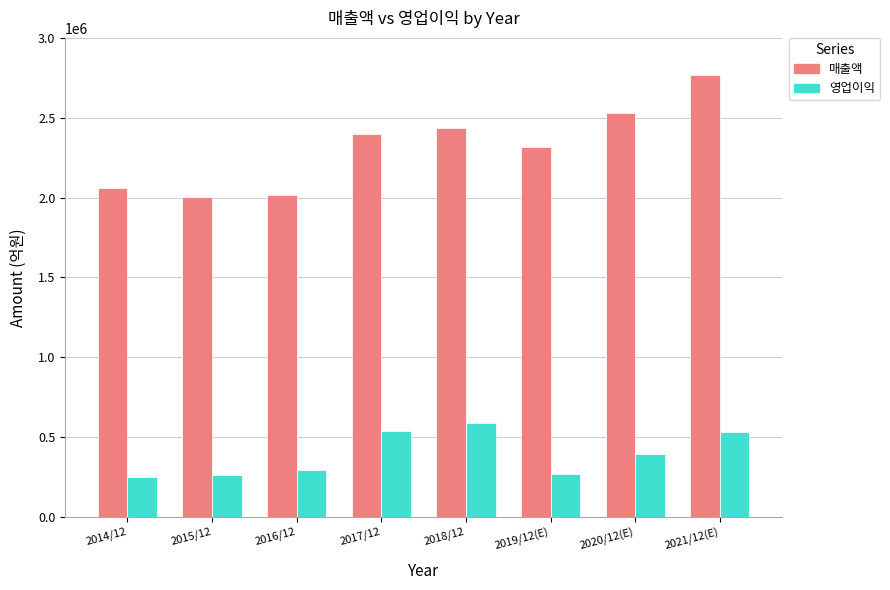

The value of 매출액 at 2018/12 is 2437714. True or false?

True